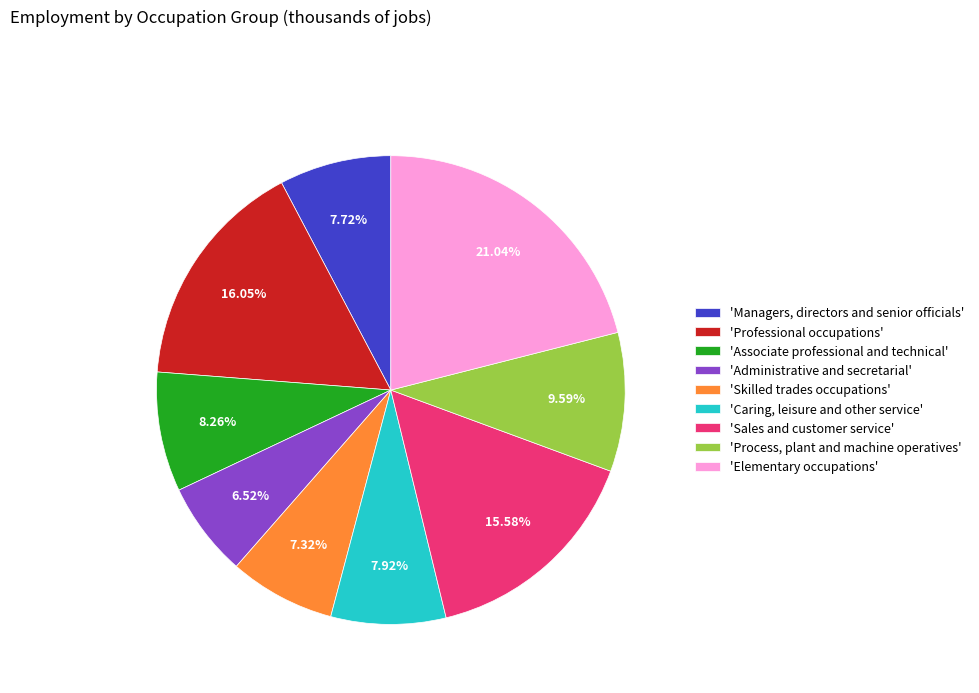

Is there a majority slice in this chart?

No